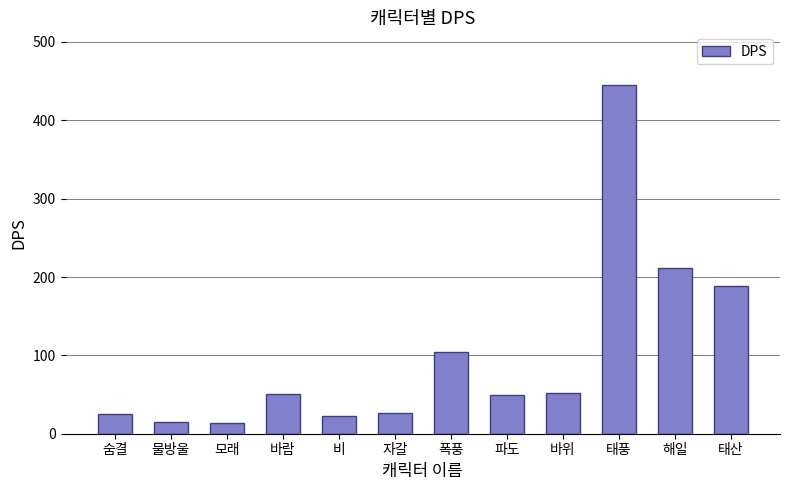

Are the bars horizontal?

No